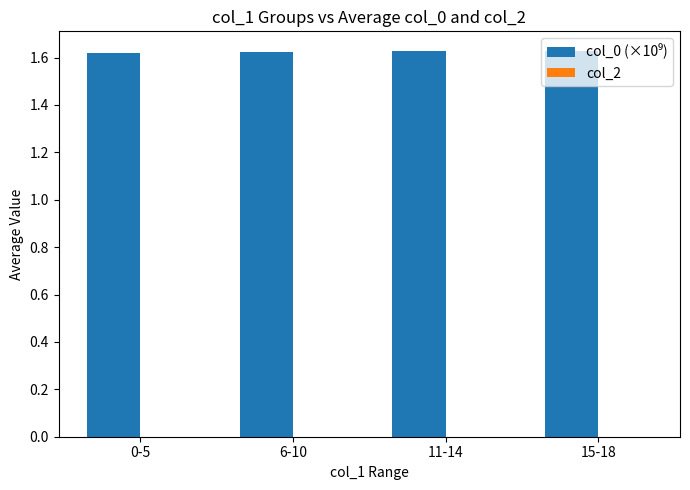

Count the number of categories in the chart.

4